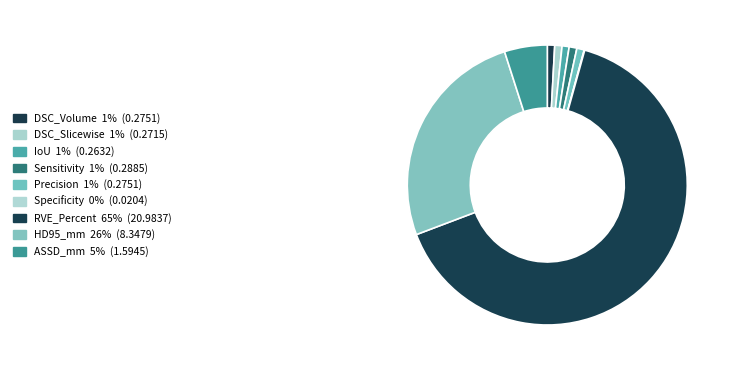

What is the smallest slice in the pie chart?

Specificity